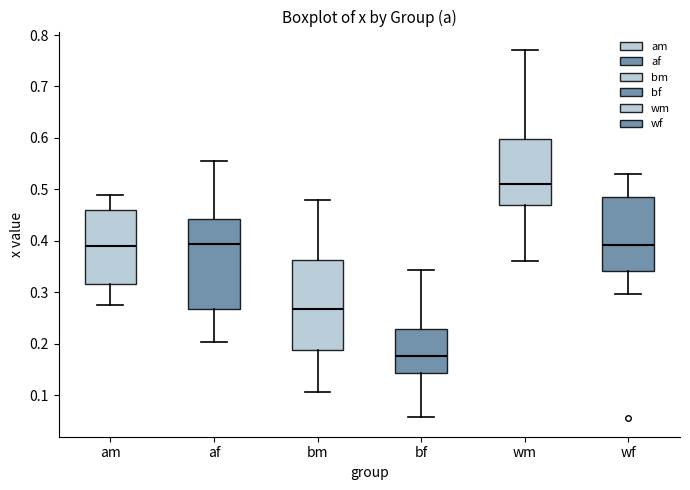

Reading left to right, read every box against the y-axis: the position of its median line, the range the box covers, and the ends of its whiskers. The values are not printed on the chart, so give them approximately, as read against the axis.

am: median 0.39, box 0.32 to 0.46, whiskers 0.28 to 0.49
af: median 0.39, box 0.27 to 0.44, whiskers 0.20 to 0.55
bm: median 0.27, box 0.19 to 0.36, whiskers 0.11 to 0.48
bf: median 0.18, box 0.14 to 0.23, whiskers 0.06 to 0.34
wm: median 0.51, box 0.47 to 0.60, whiskers 0.36 to 0.77
wf: median 0.39, box 0.34 to 0.49, whiskers 0.30 to 0.53